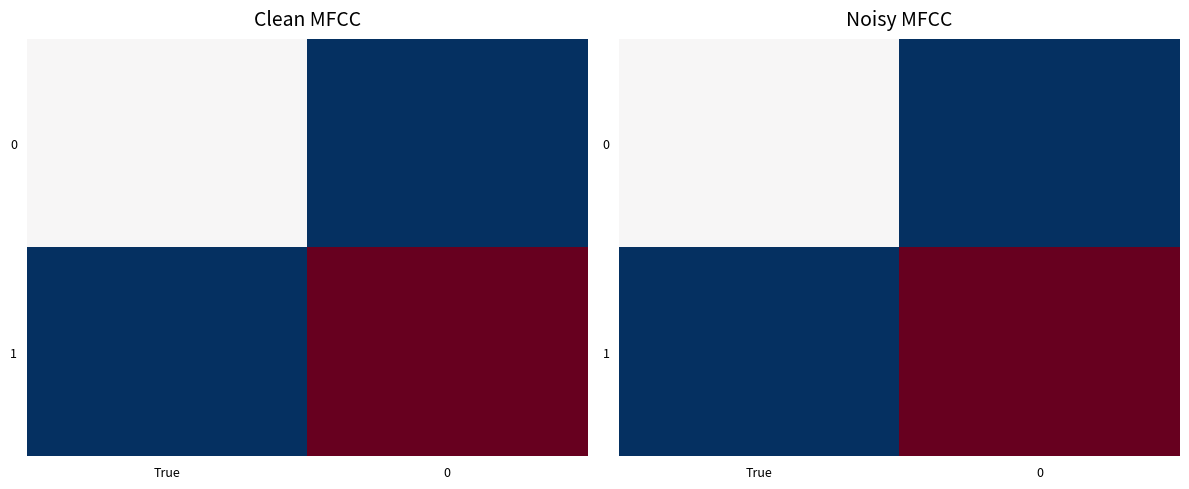

Count the 1 values in the range 0 to 2.

2